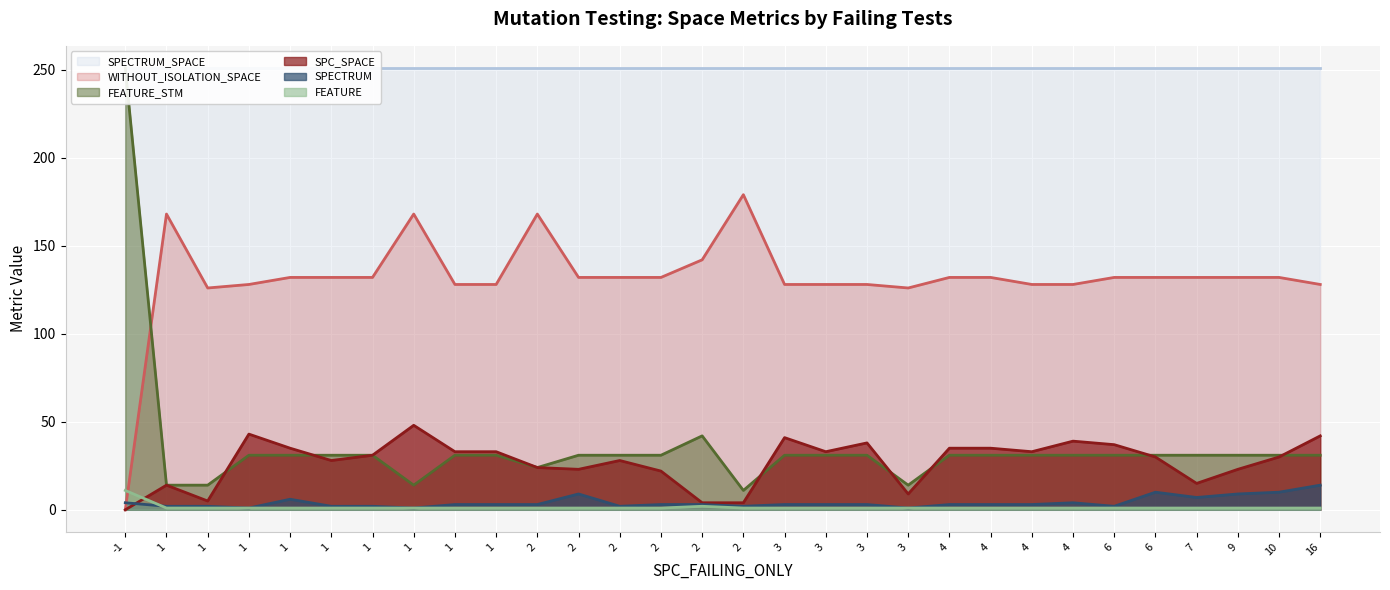

What is the value of the SPC_SPACE point at the 28th from the left?

23